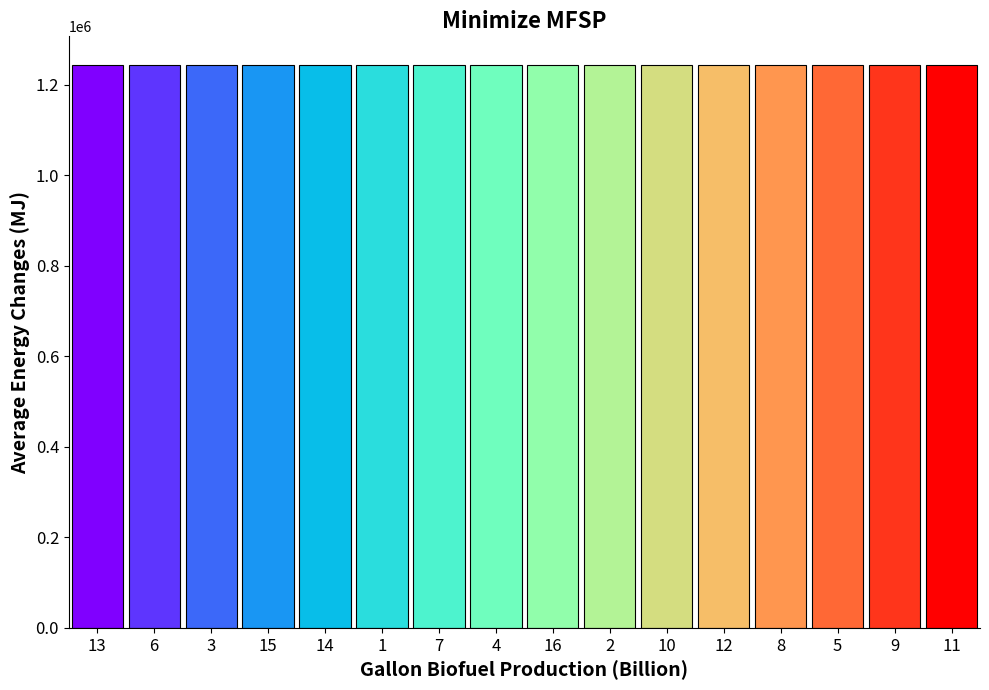

What is the greatest value displayed?

1244176.1